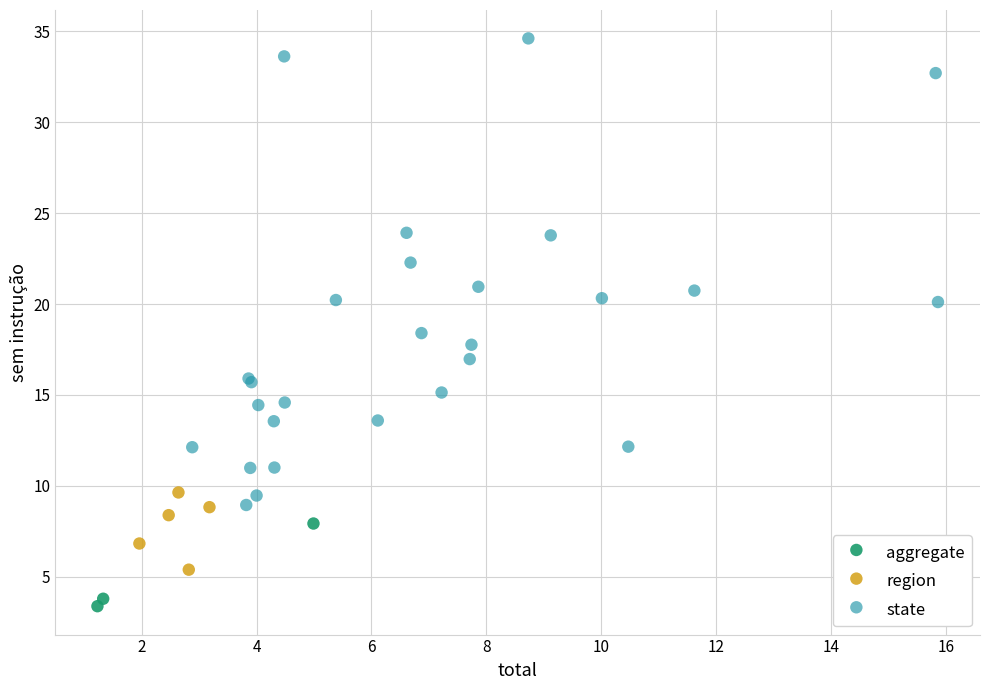

Which series contains the lowest Y value?

aggregate